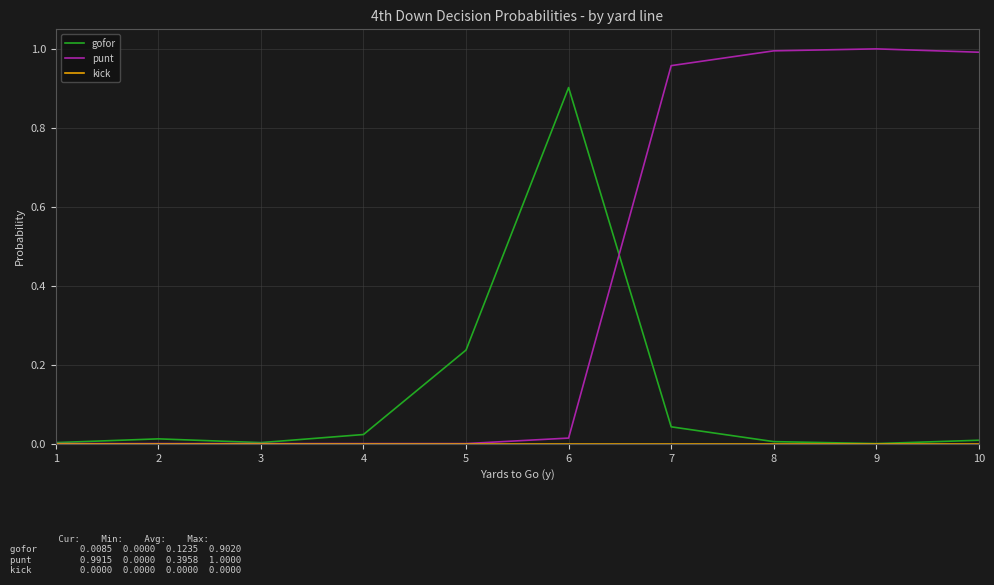

Is it true that punt equals 1.0 at 9?

True